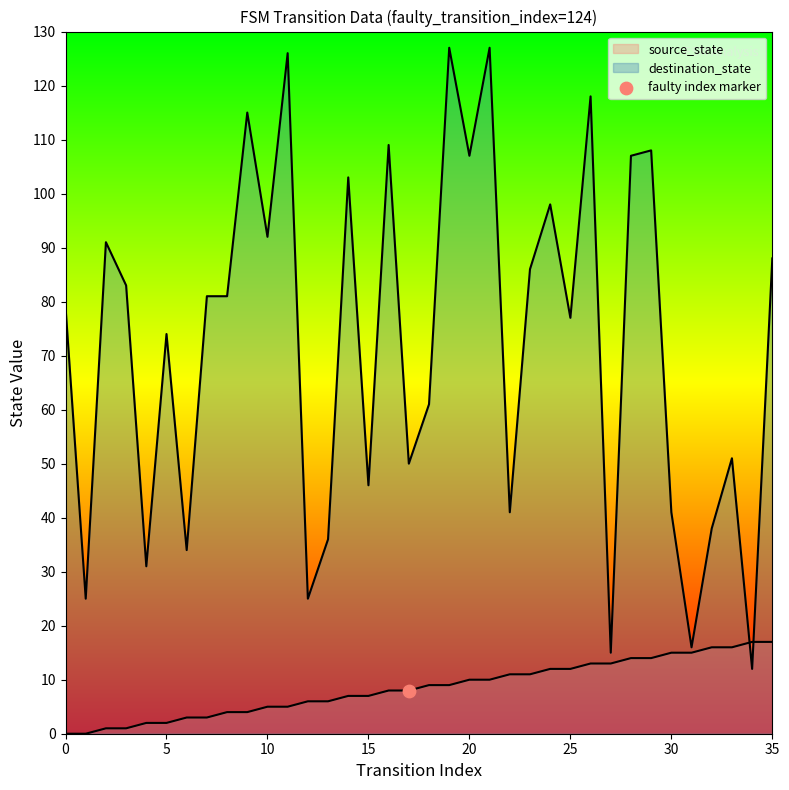

At how many categories does at least one series exceed 8?

36